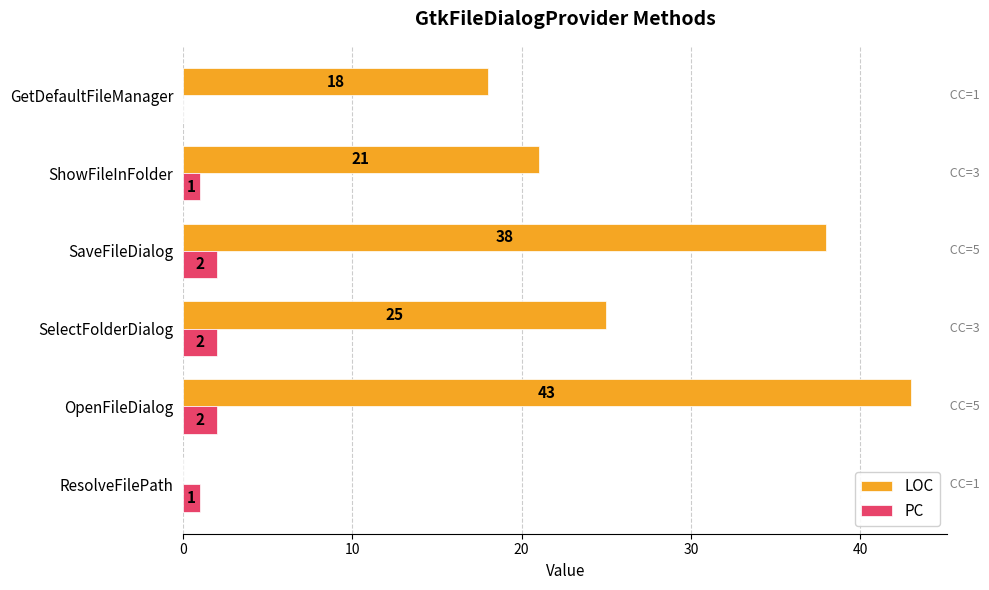

How many PC values are between 1 and 2?

5